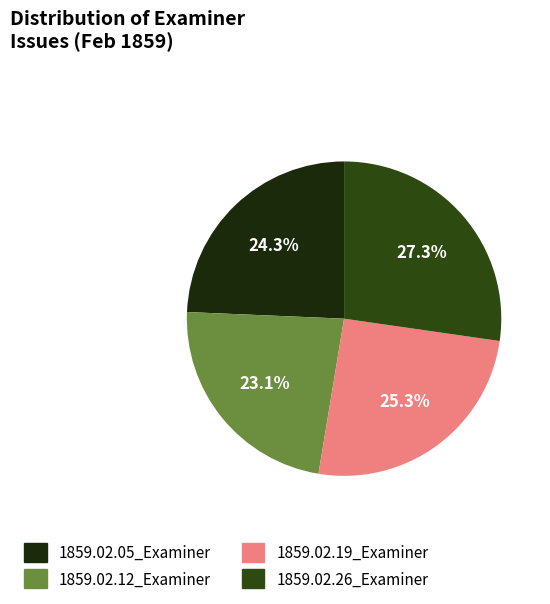

What percentage is the 1859.02.26_Examiner slice, to the nearest percent?

27%